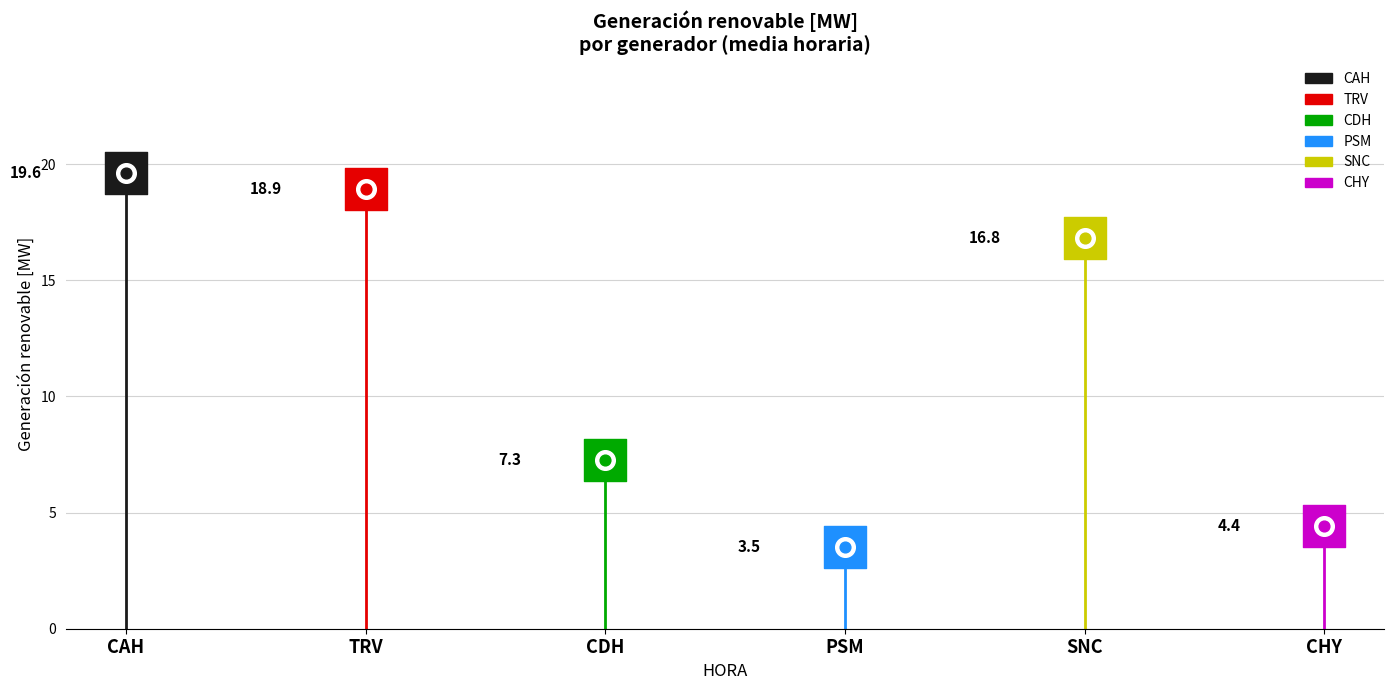

What are all the series names shown in the legend?

CAH, TRV, CDH, PSM, SNC, CHY